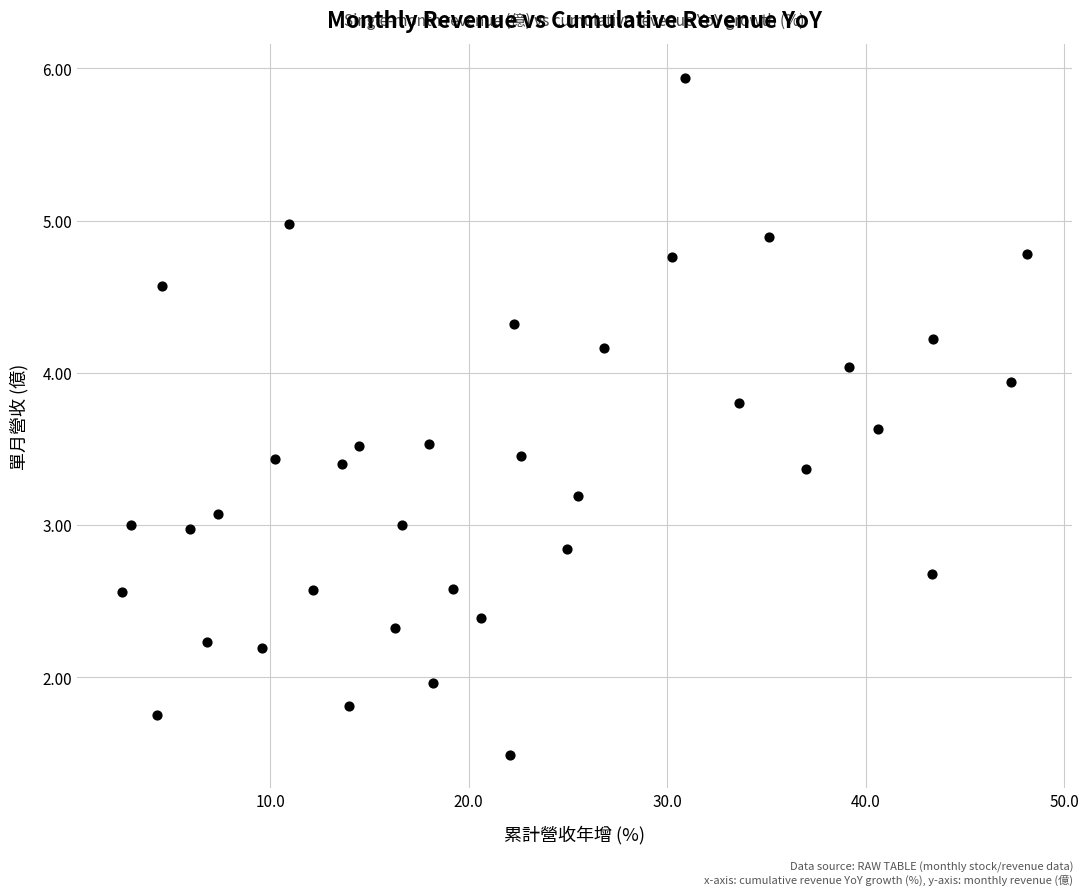

What is the range of X values (max minus min)?

45.5